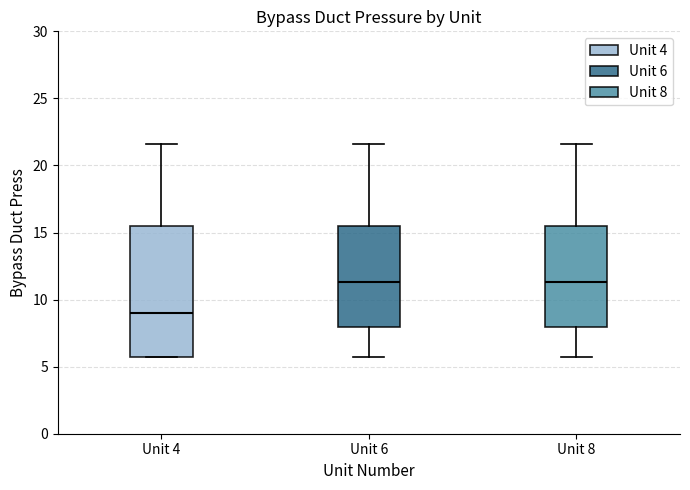

Reading left to right, transcribe this box plot: for each box, give where its median line is, the range the box spans, and where its two whiskers end, as read against the y-axis. The values are not printed on the chart, so give them approximately, as read against the axis.

Unit 4: median 9.0, box 5.5 to 15.5, whiskers 5.5 to 21.5
Unit 6: median 11.5, box 8.0 to 15.5, whiskers 5.5 to 21.5
Unit 8: median 11.5, box 8.0 to 15.5, whiskers 5.5 to 21.5